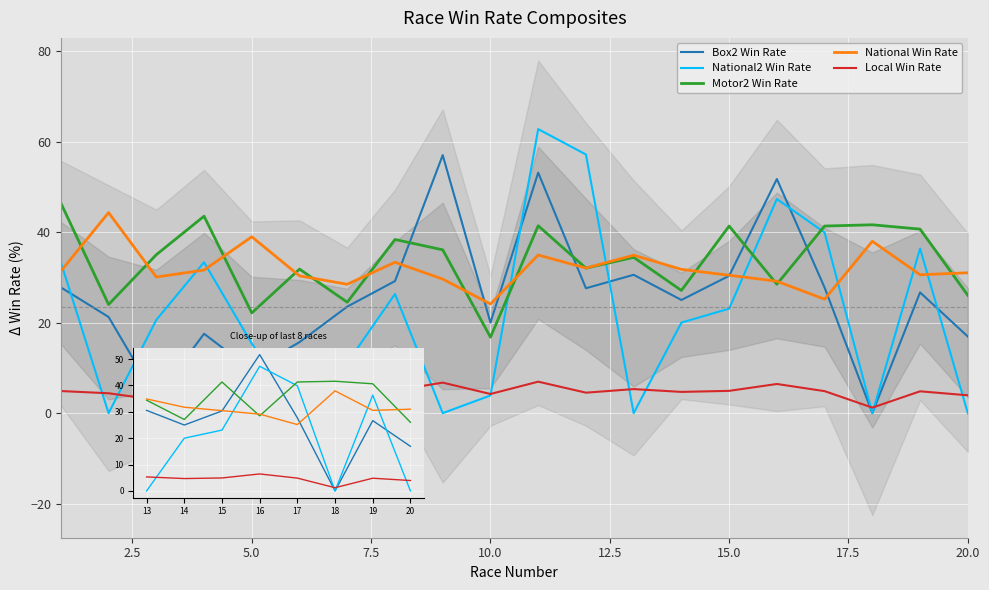

List the series in order of their peak value, lowest first.

Local Win Rate, National Win Rate, Motor2 Win Rate, Box2 Win Rate, National2 Win Rate